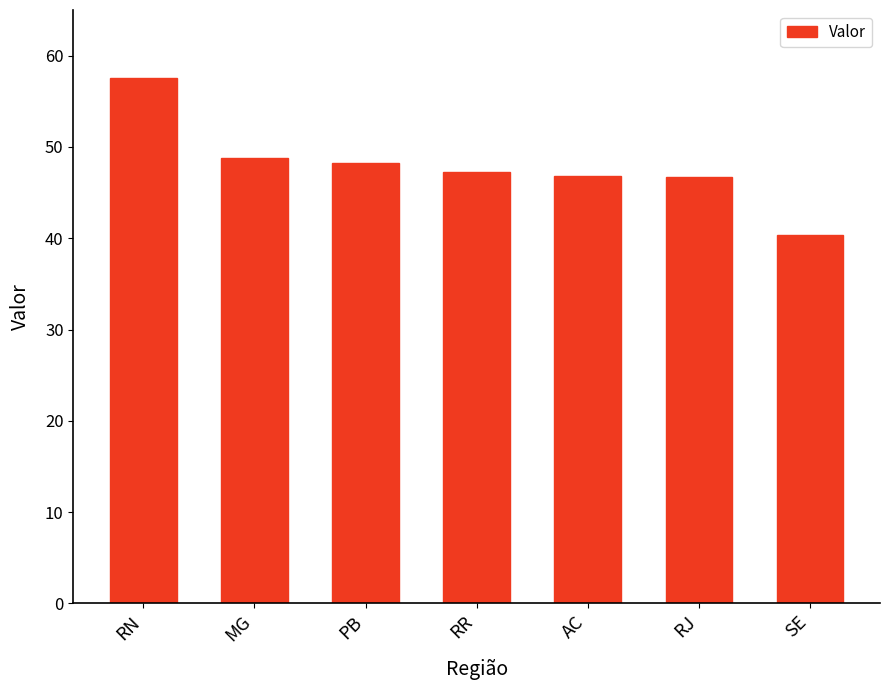

How many categories are shown in the chart?

7